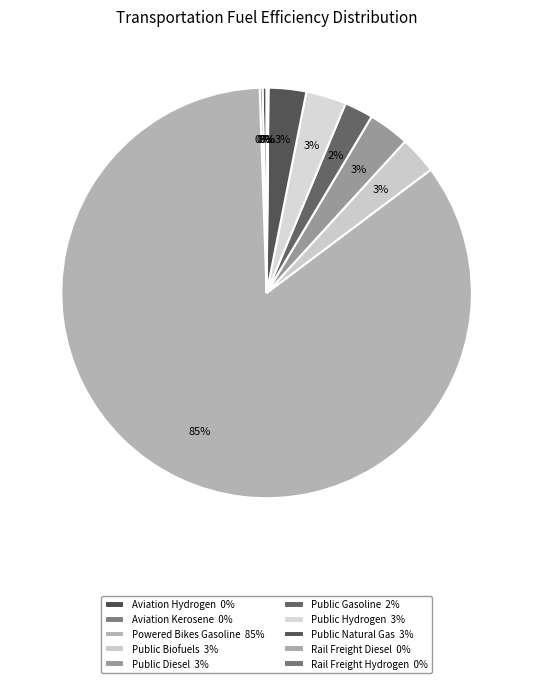

Count the number of slices in the pie.

10